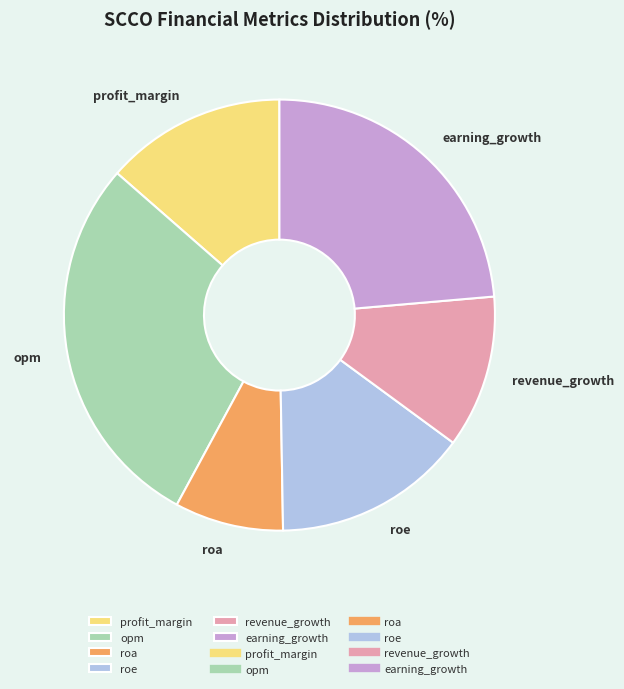

Rank the categories by value from lowest to highest.

roa, revenue_growth, profit_margin, roe, earning_growth, opm